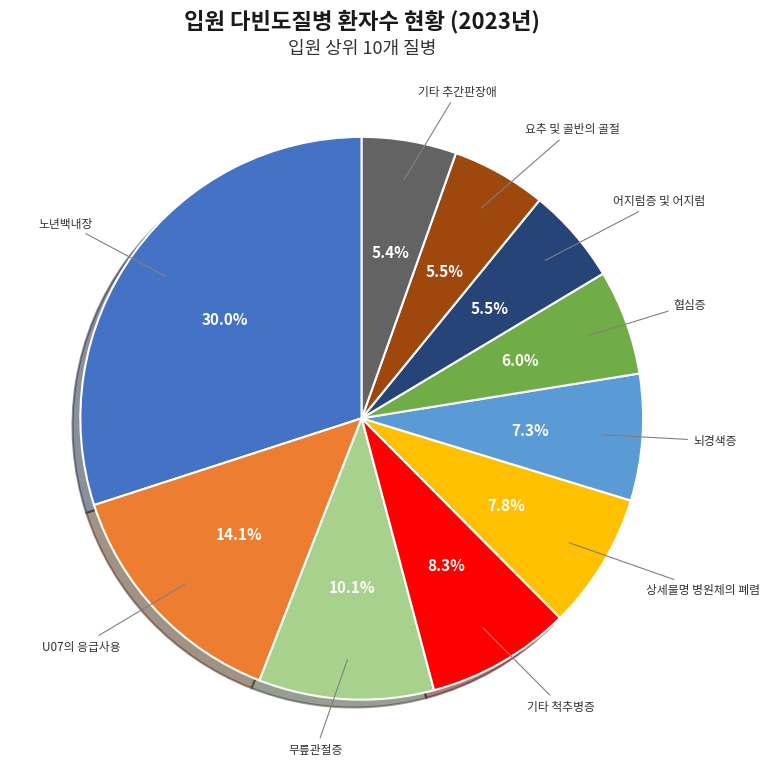

Does any single category account for the majority?

No